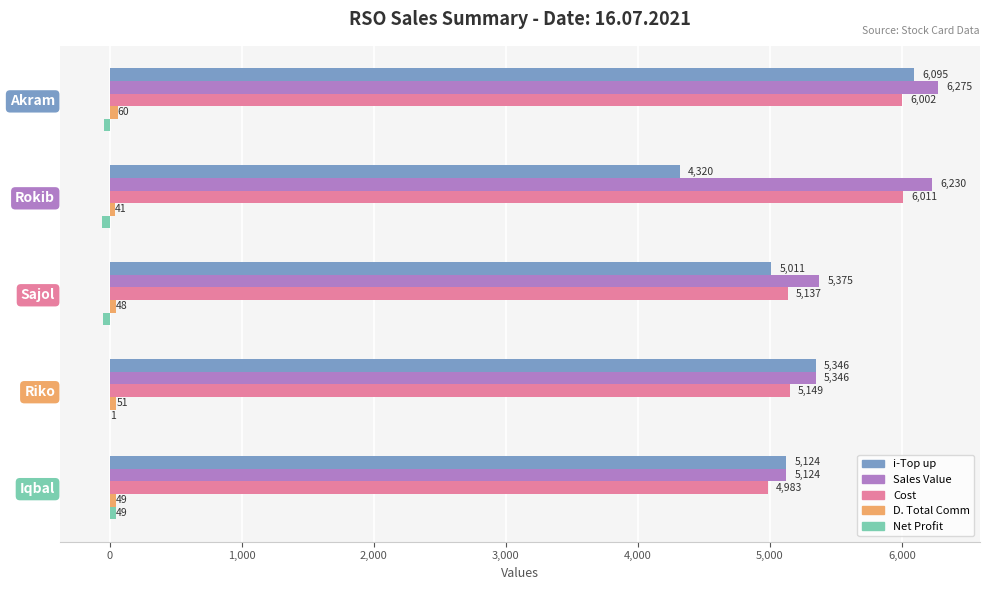

Which series changed the most between Sajol and Riko?

i-Top up